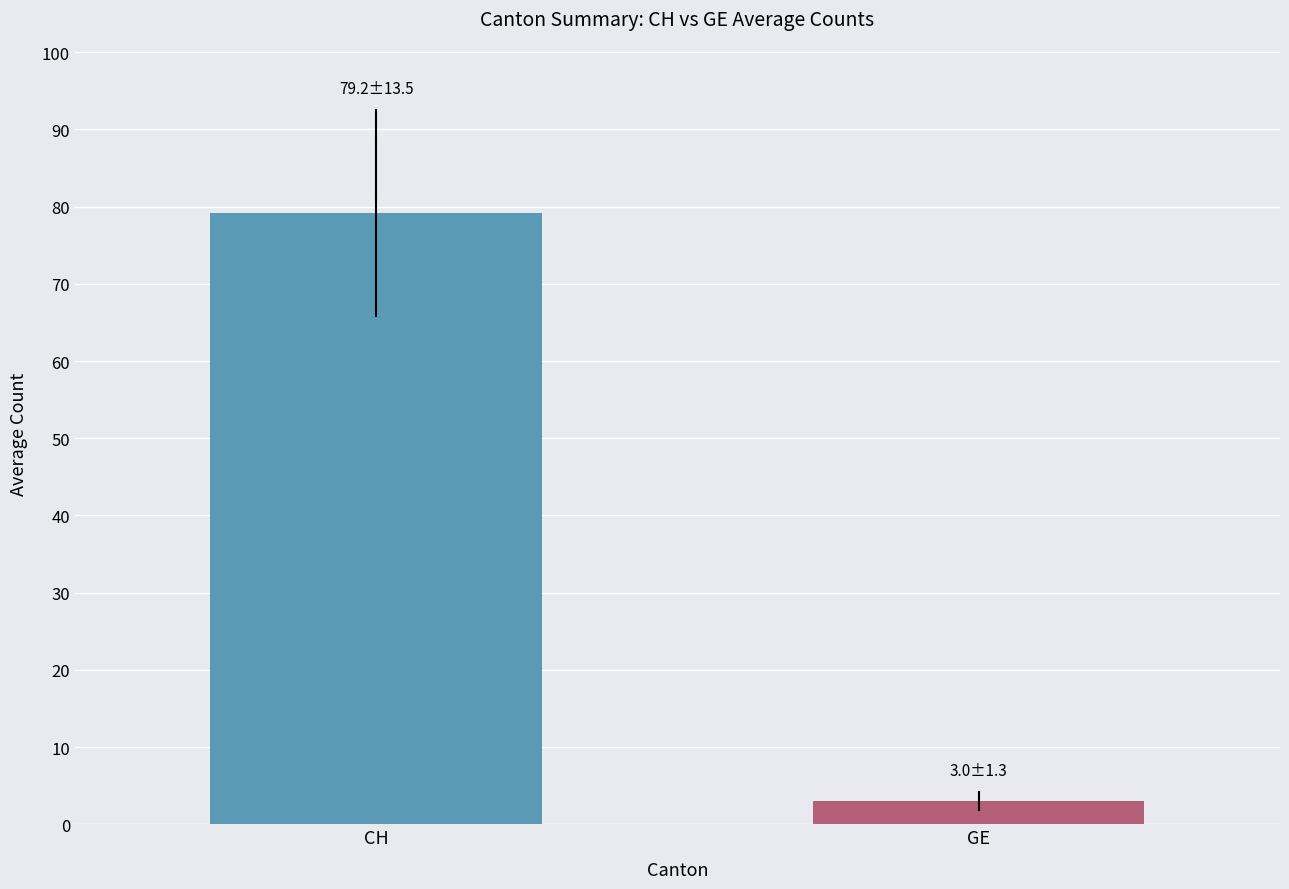

What is the minimum value shown in the chart?

3.0